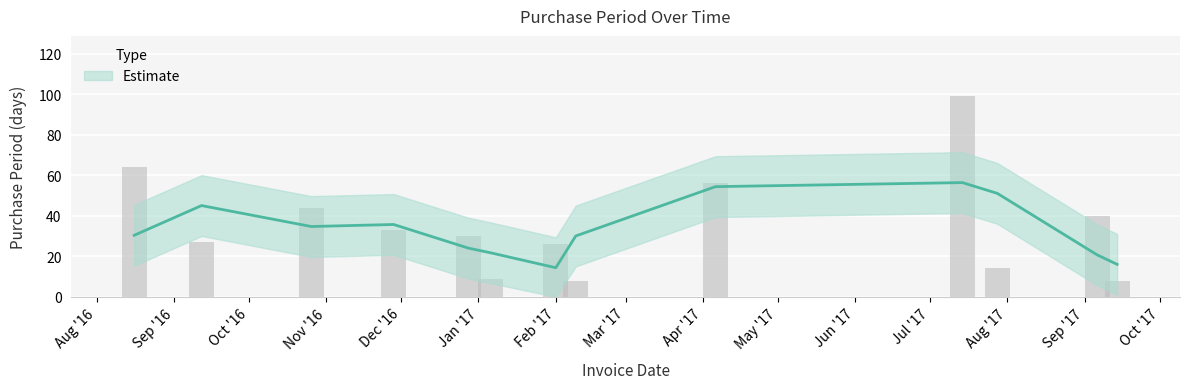

What is the difference between the maximum and minimum values?

91